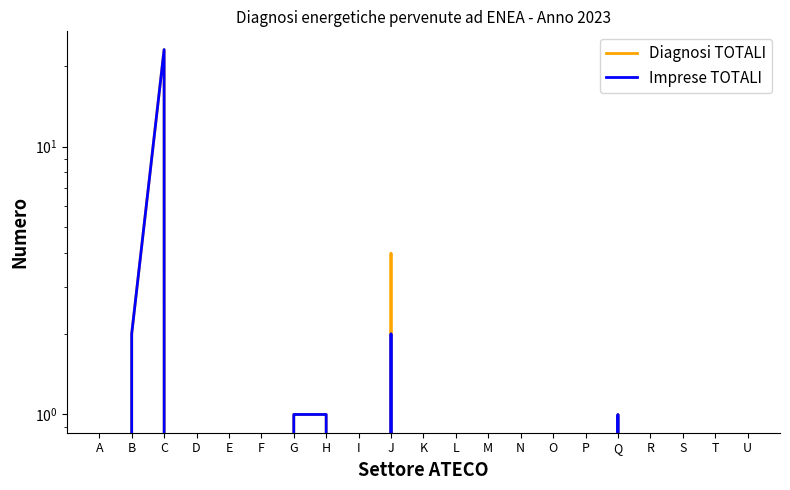

Reading left to right, extract all data points from this chart.

Diagnosi TOTALI: 0	2	23	0	0	0	1	1	0	4	0	0	0	0	0	0	1	0	0	0	0
Imprese TOTALI: 0	2	23	0	0	0	1	1	0	2	0	0	0	0	0	0	1	0	0	0	0